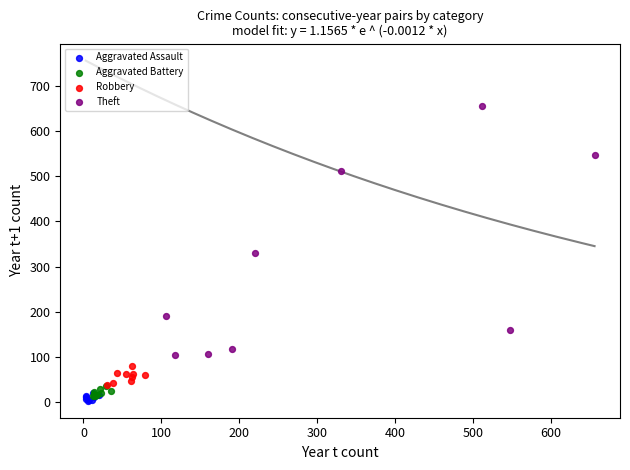

Which series has the widest spread of Y values?

Theft